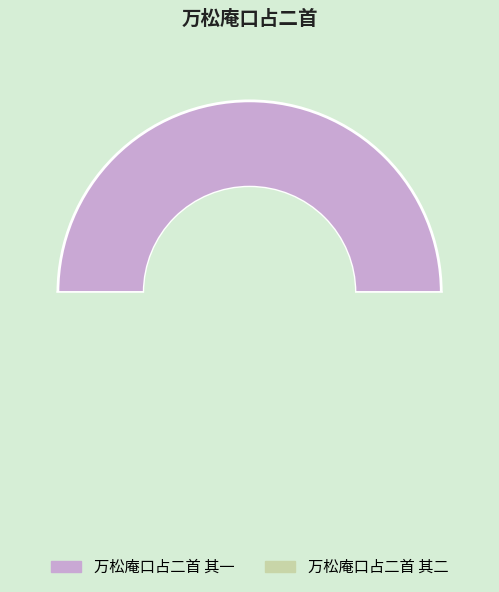

What is the smallest slice in the pie chart?

万松庵口占二首 其一